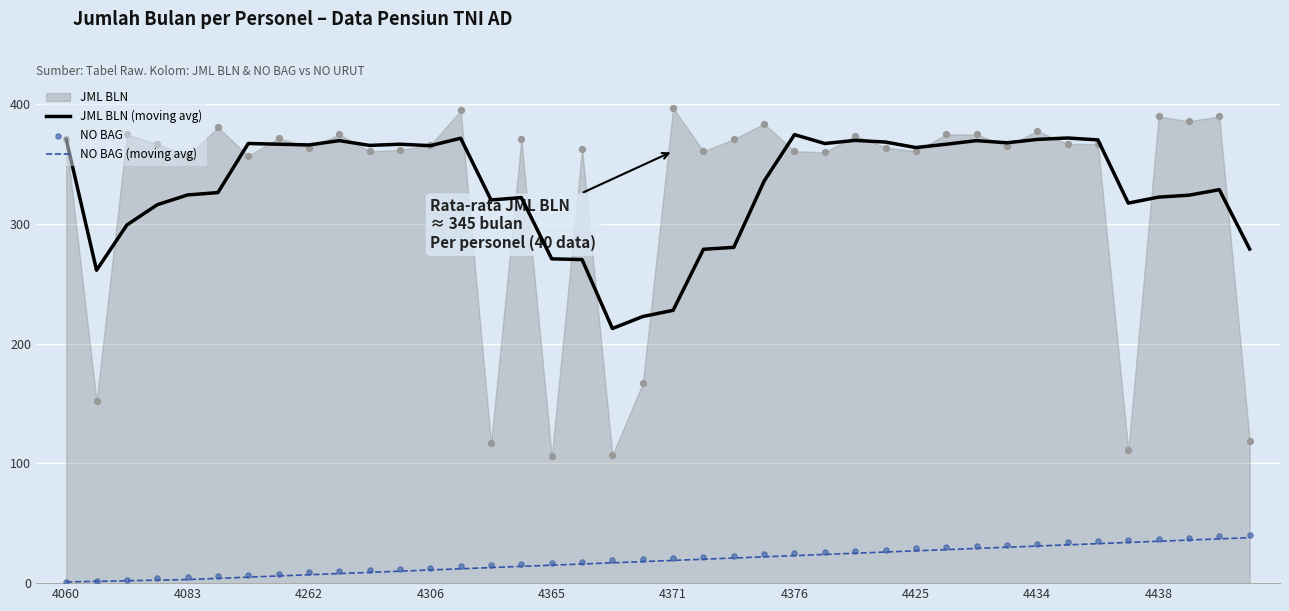

Which series contains the lowest Y value?

NO BAG (moving avg)